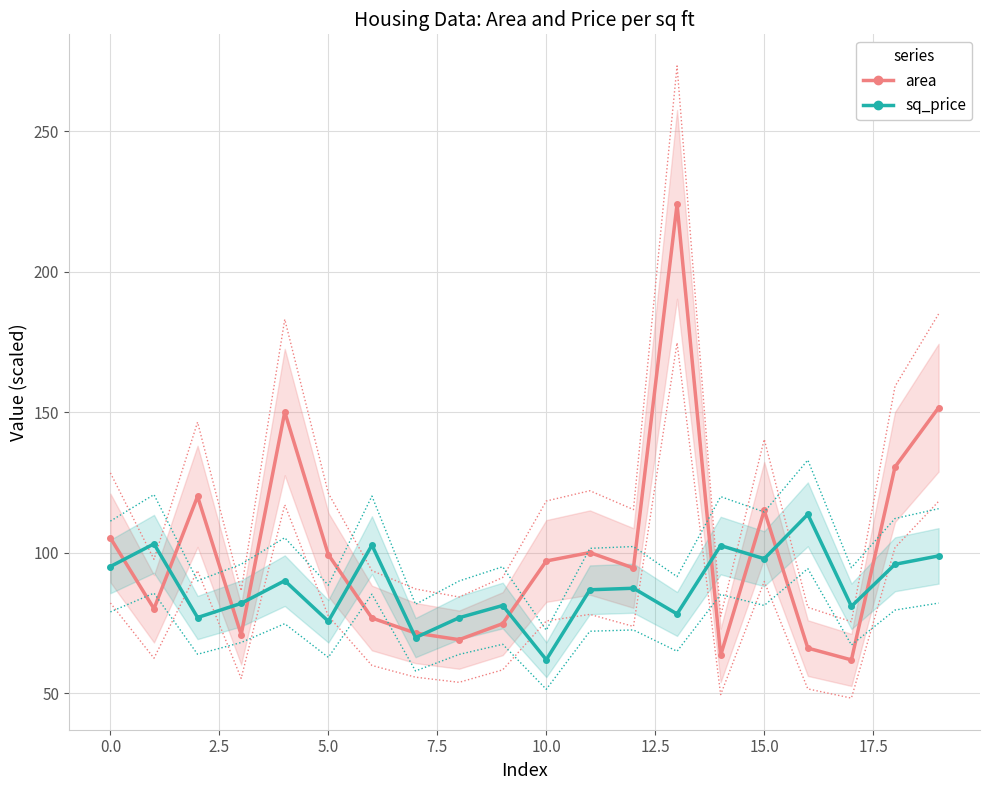

What is the total value across all series at 11?

186.8